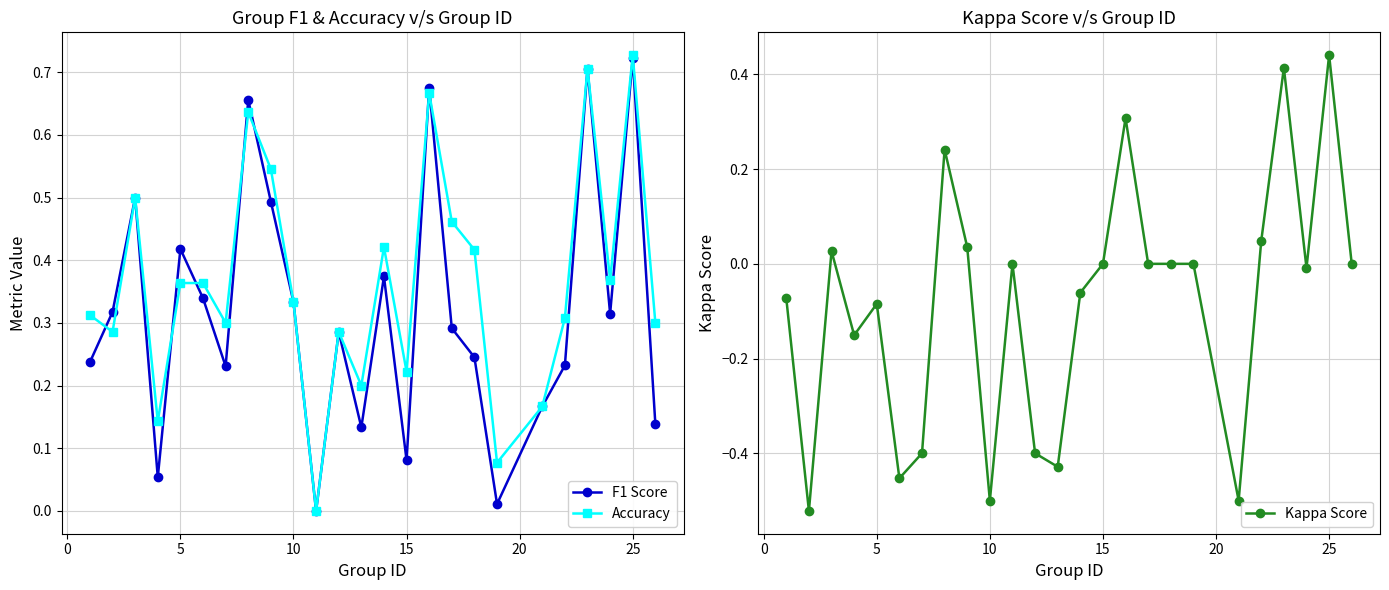

At which label does Accuracy reach its peak?

25